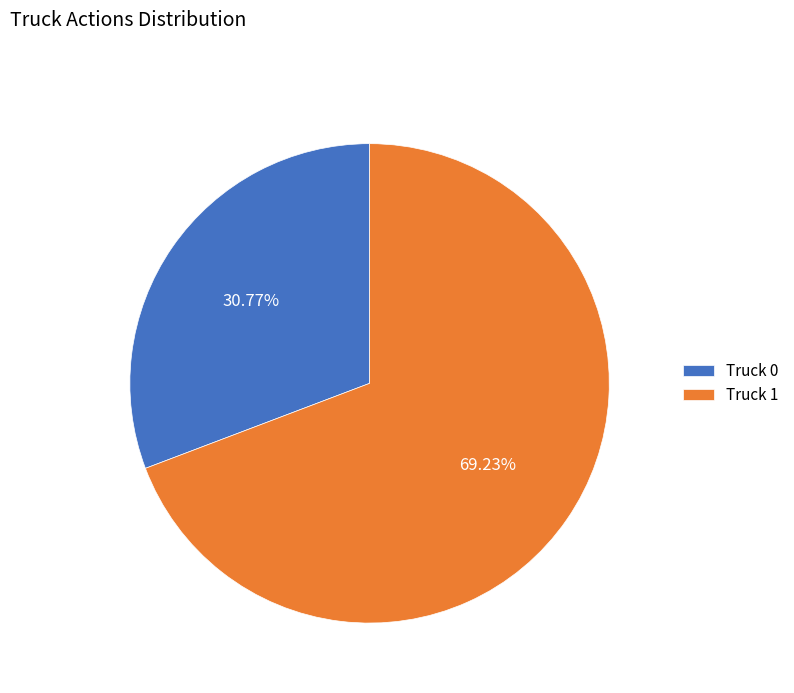

Is the sum of Truck 1 and Truck 0 greater than half?

Yes